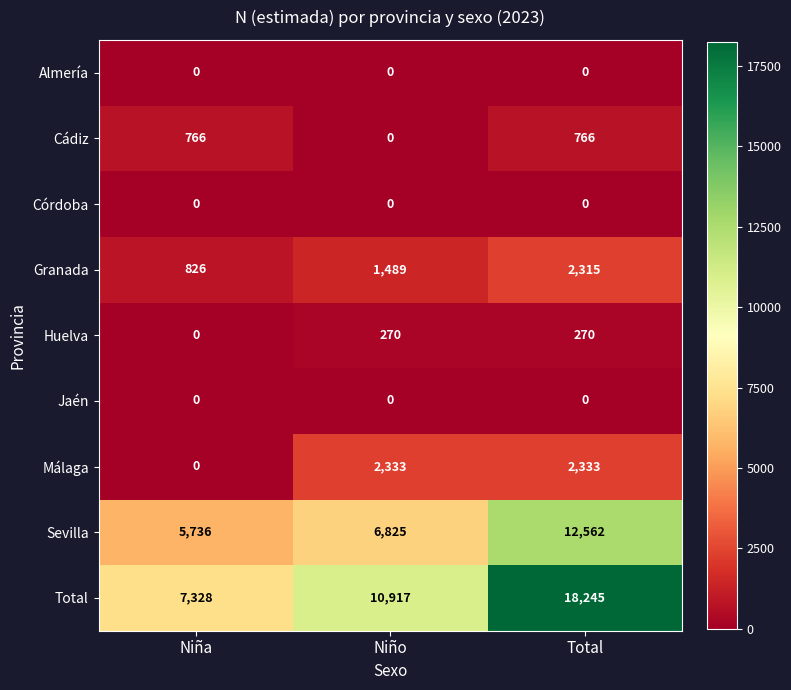

The value of Huelva at Niño is 270. True or false?

True